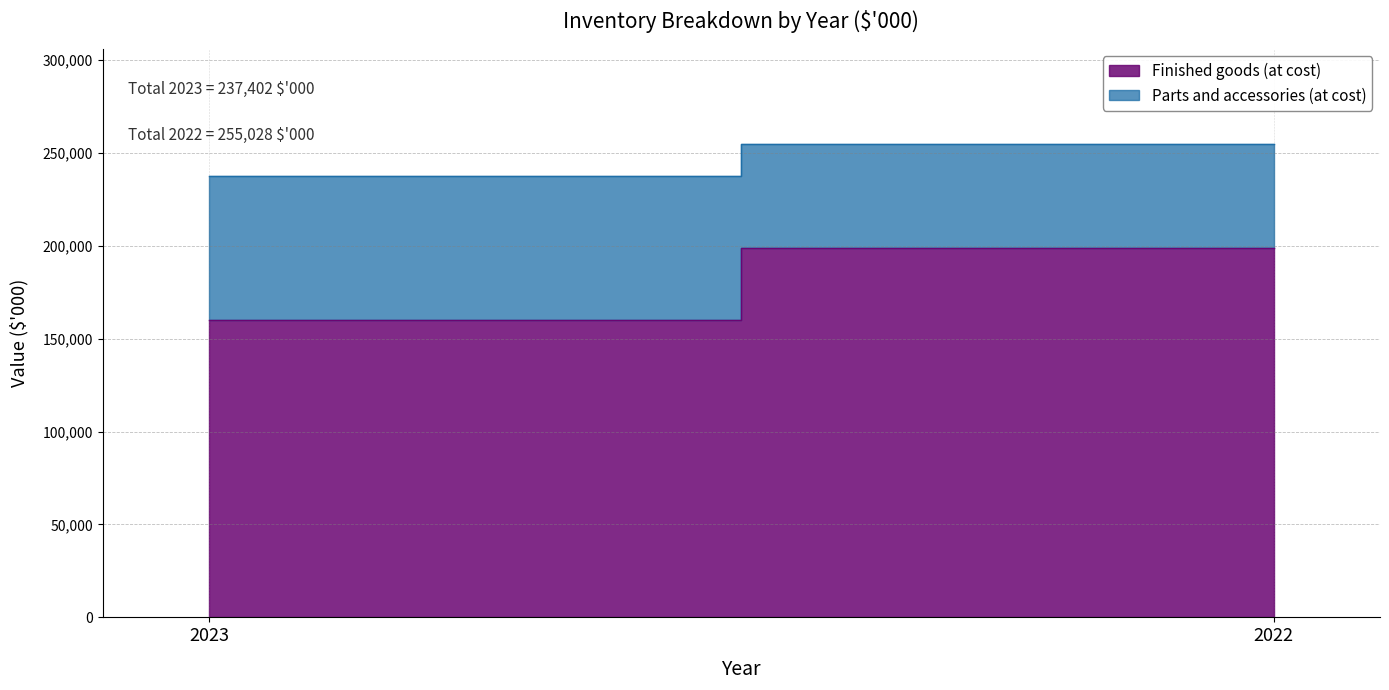

The value of Finished goods (at cost) at 2022 is 288203. True or false?

False